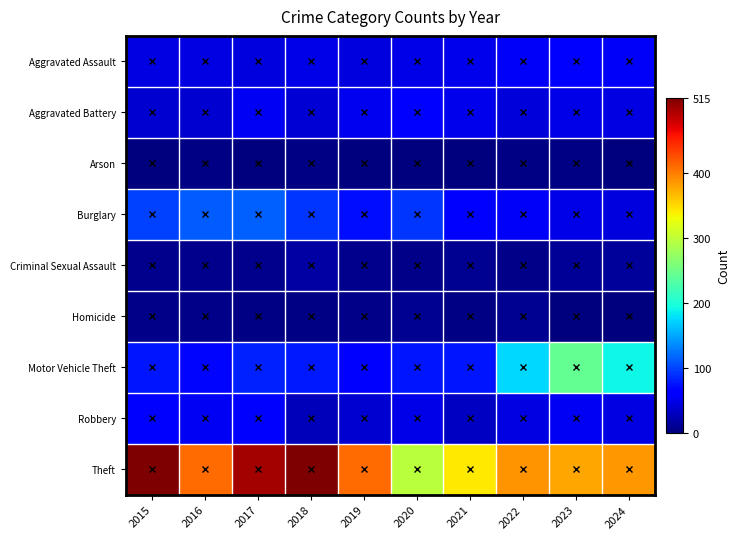

Between 2015 and 2024, which series saw the biggest shift?

Theft